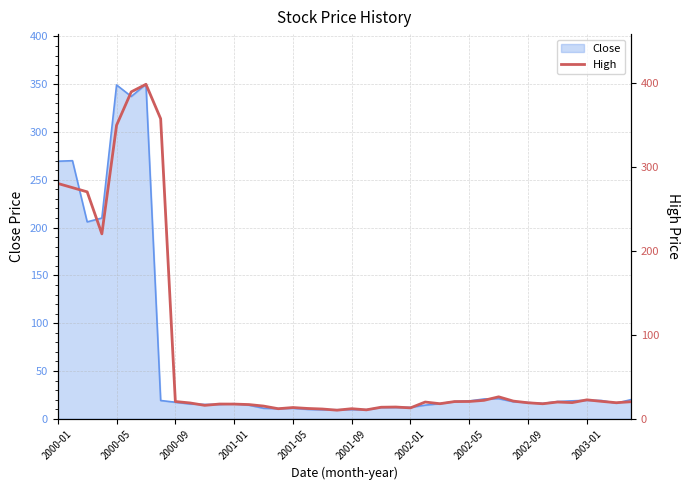

The value of Close at 2002-09 is 16.9. True or false?

True